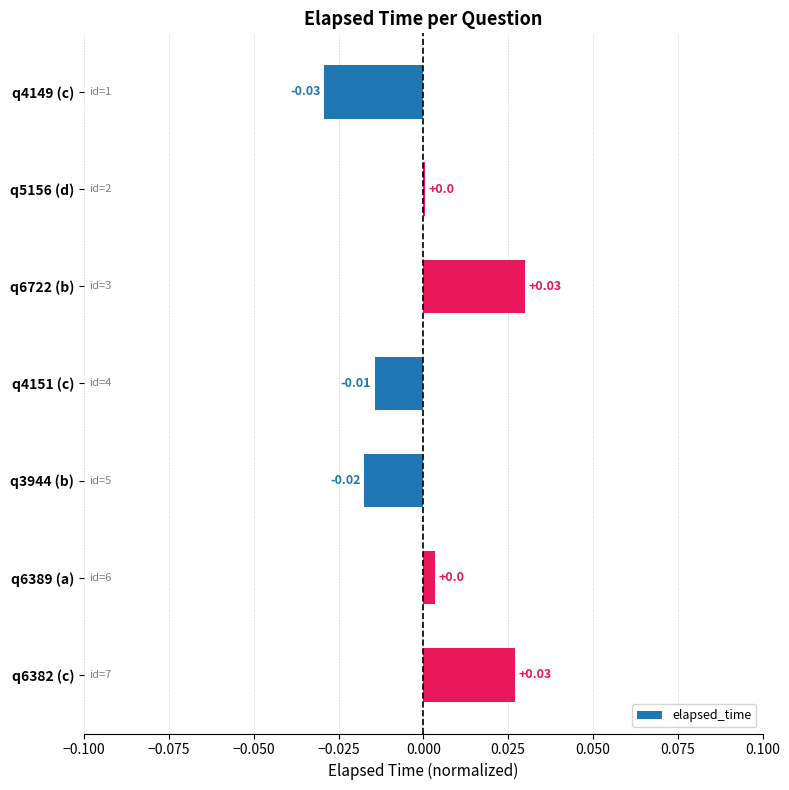

How many series are shown in this chart?

1